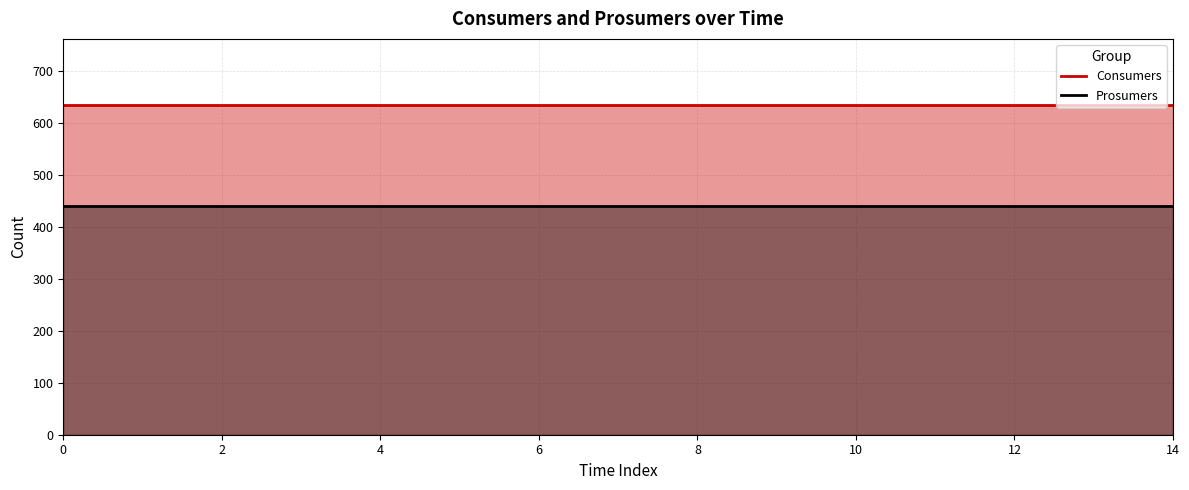

At how many categories does at least one series exceed 634?

15